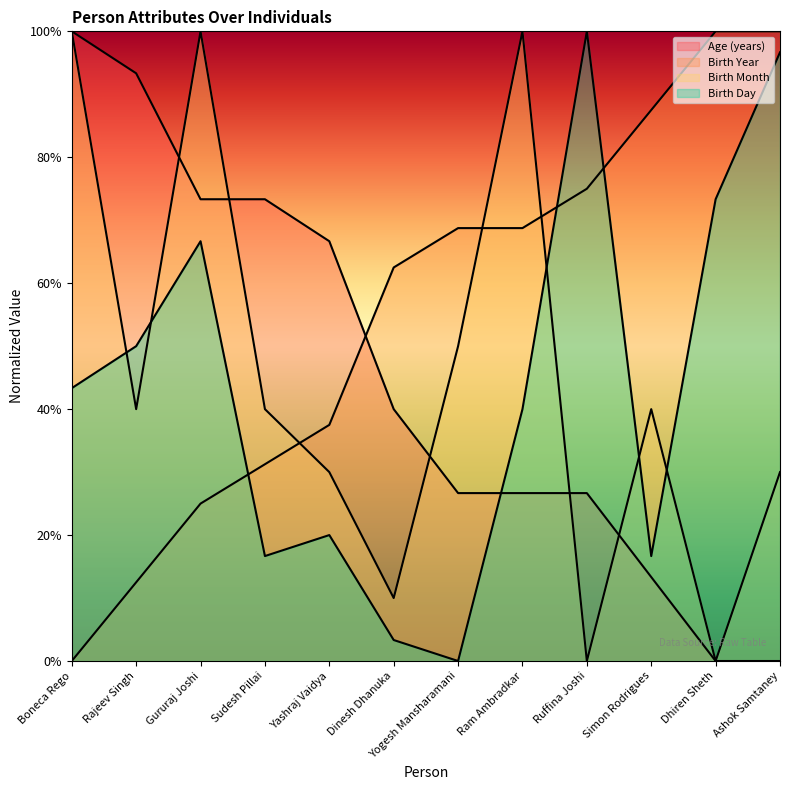

What is the value of the Birth Day point at the 1st from the left?

43.3